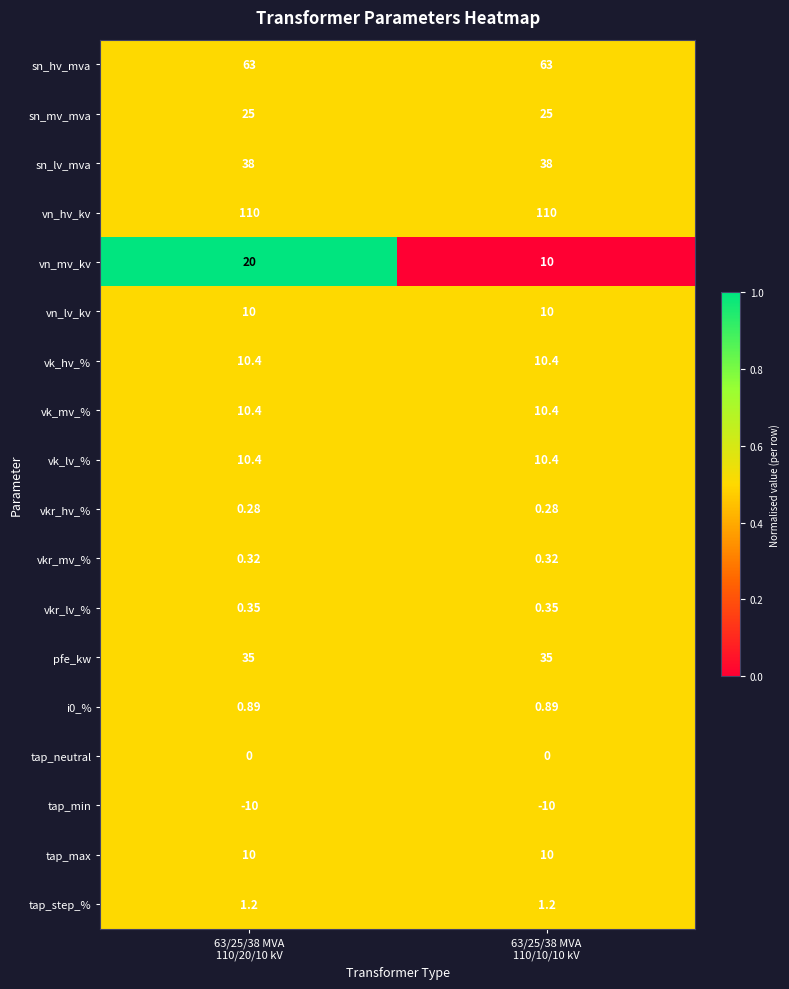

Which series has the widest spread of values?

vn_mv_kv